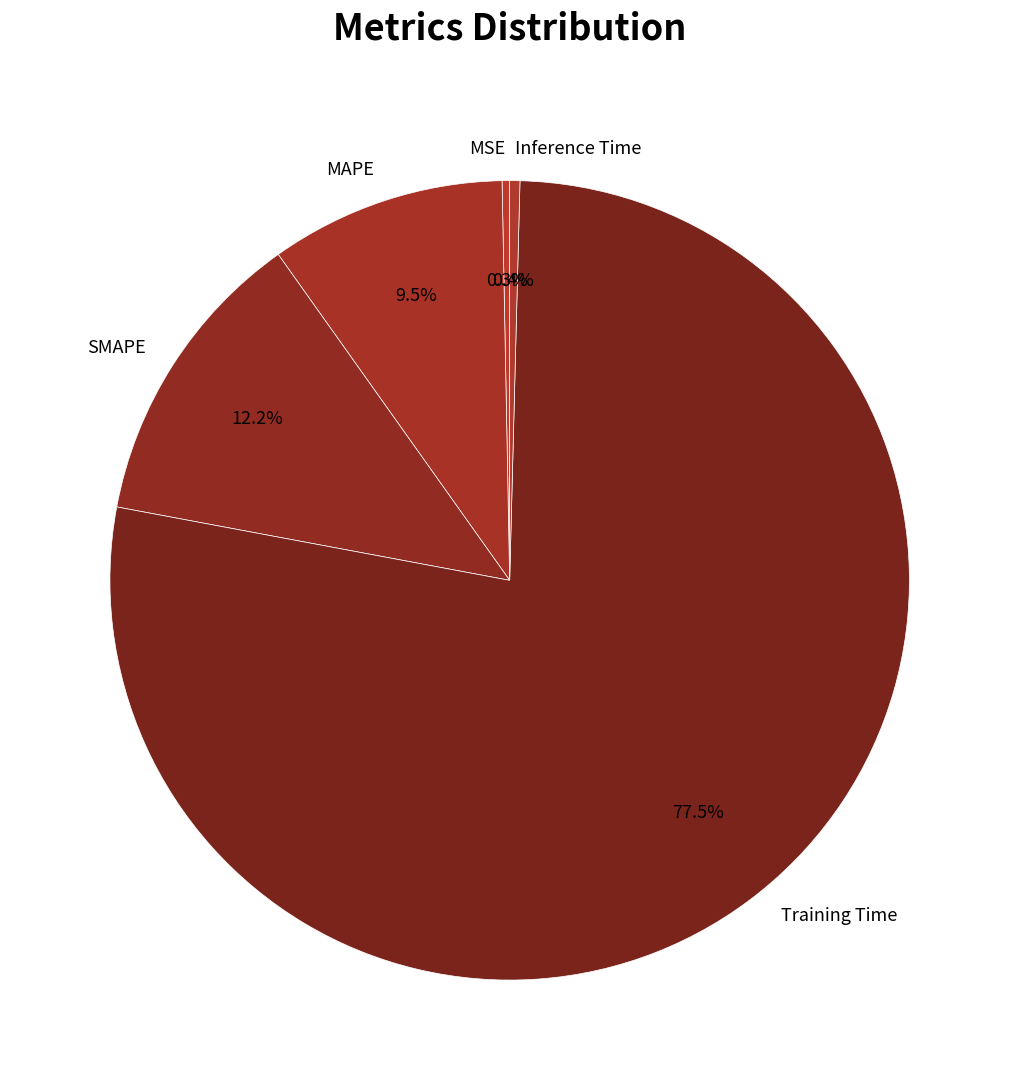

How many segments does this pie chart have?

5